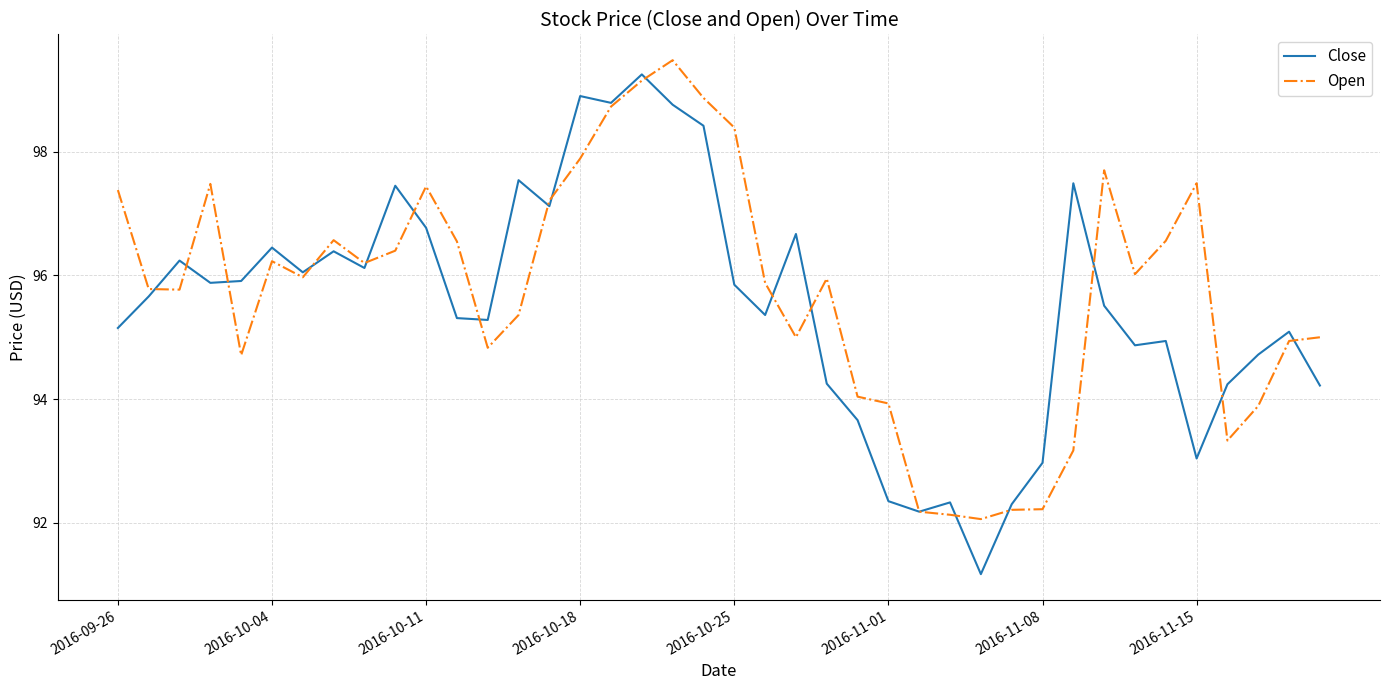

What is the sum of all Open values?

3830.1